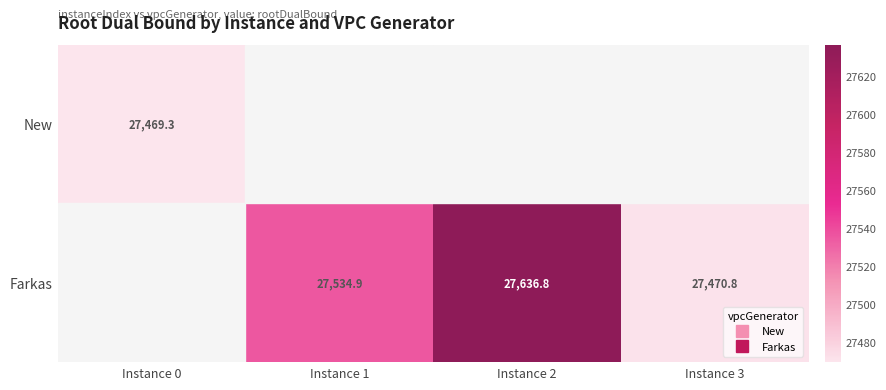

Rank the series at Instance 0 from lowest to highest value.

Farkas, New